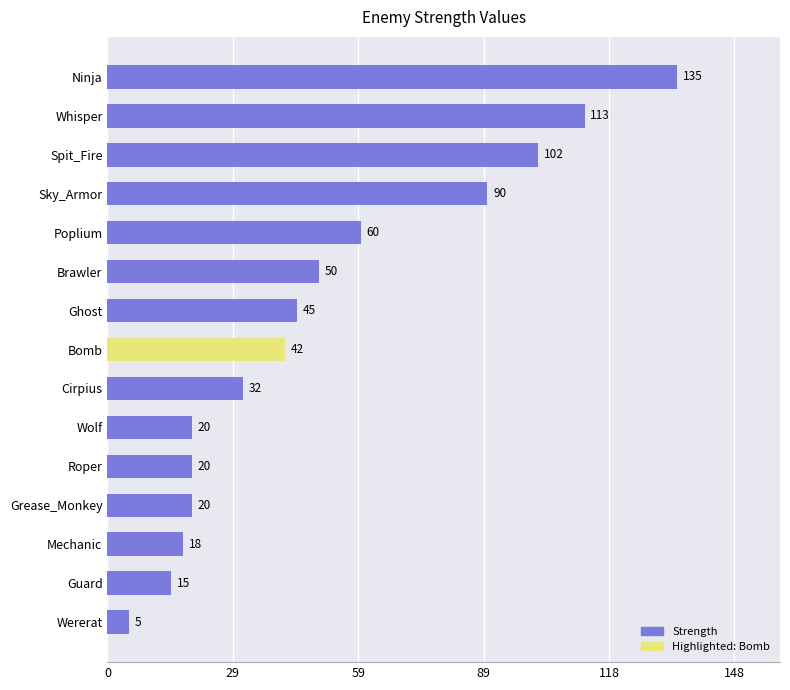

What is the label of the 12th bar from the bottom?

Sky_Armor